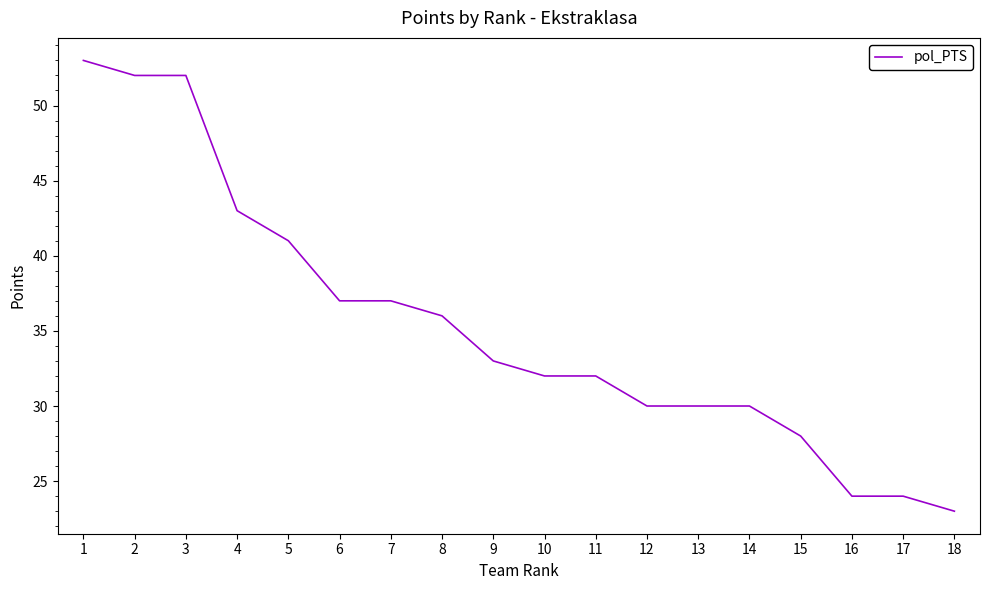

Which has a higher value, 15 or 7?

7